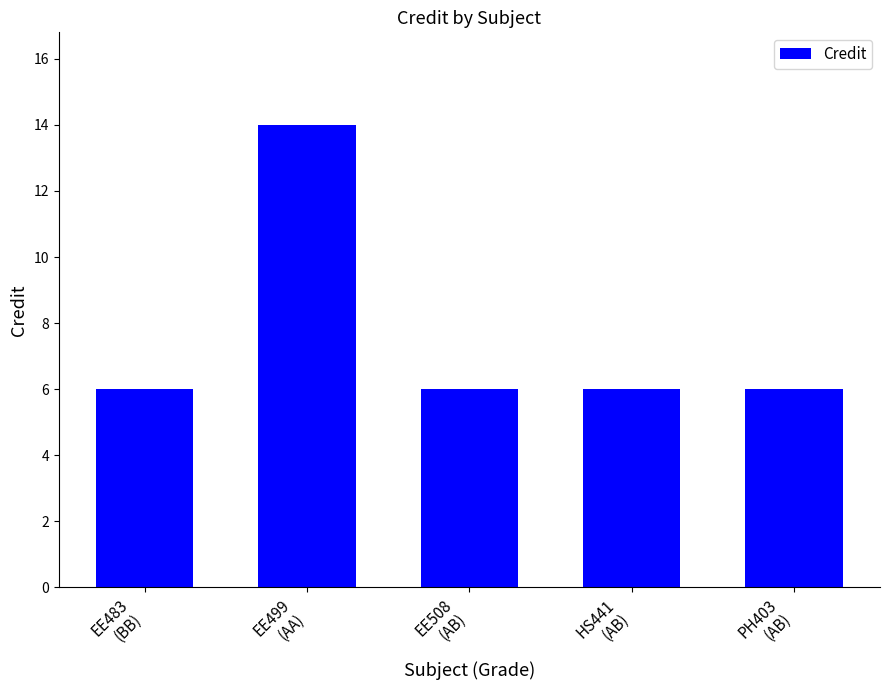

What is the sum of all values?

38